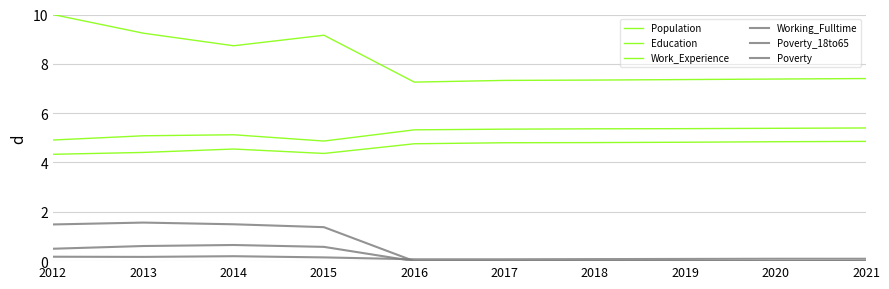

How many lines are shown in the chart?

6